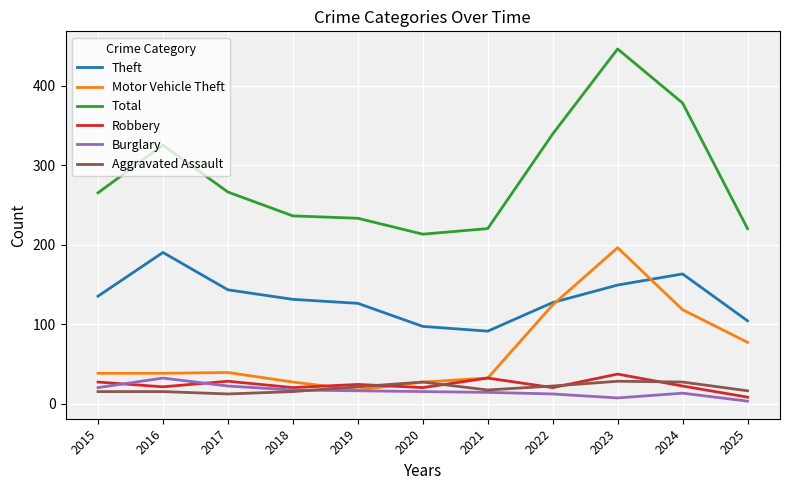

At which label does Motor Vehicle Theft reach its minimum?

2019